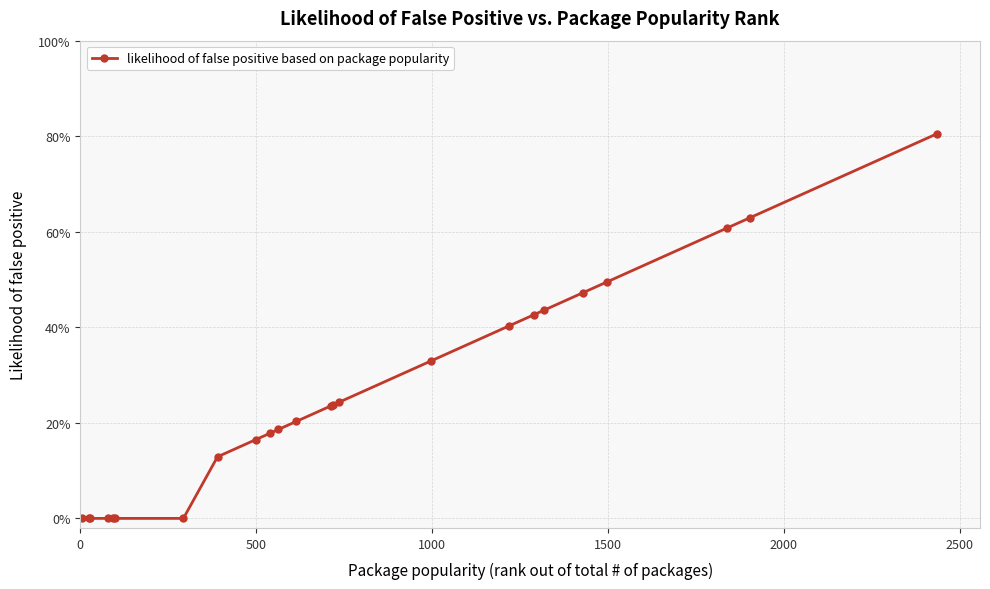

Does the chart have visible grid lines?

Yes